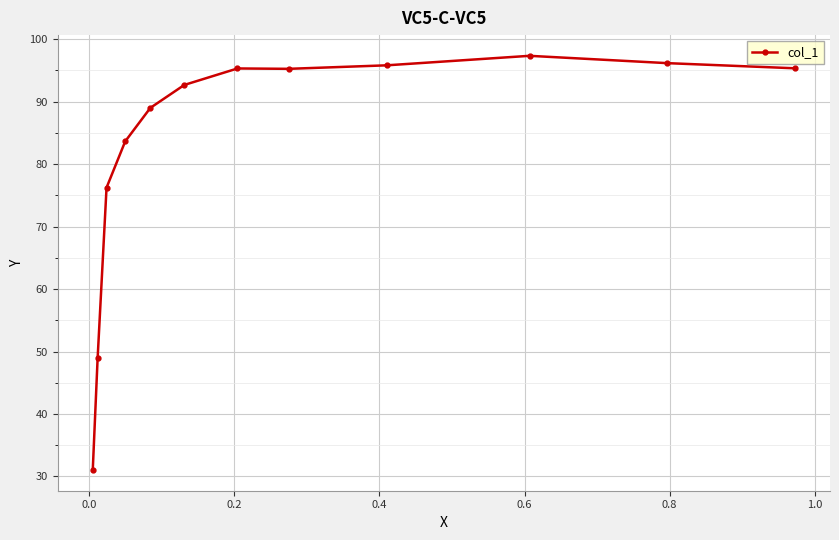

What is the average value?

83.1